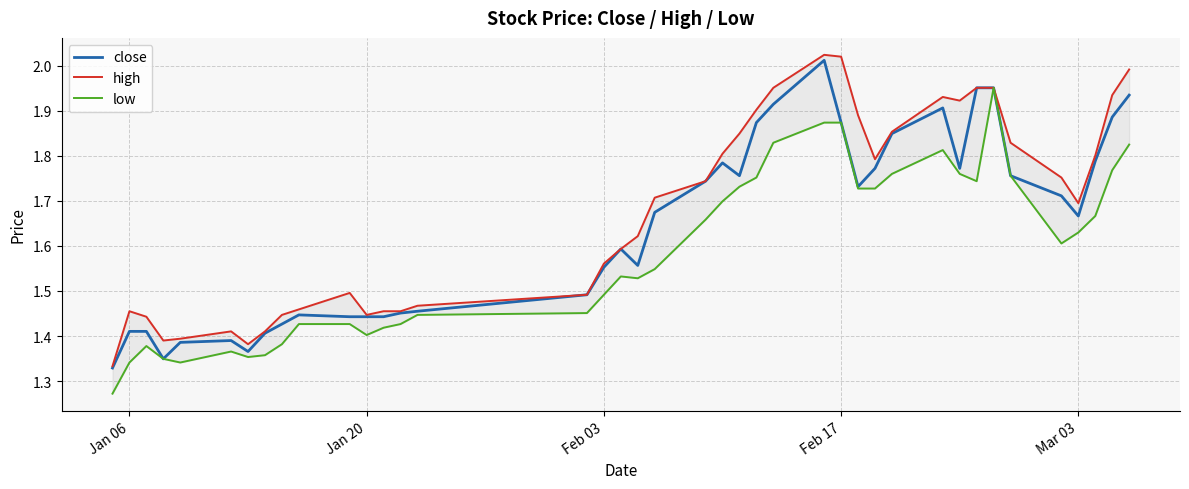

True or false: low and close intersect in this chart.

False